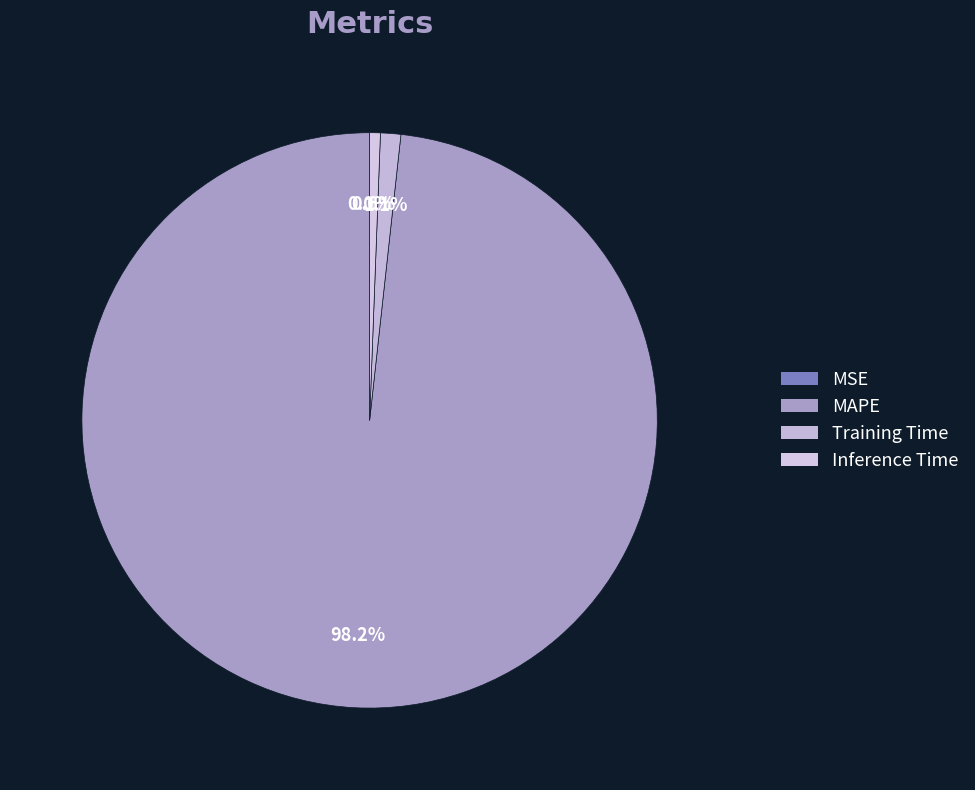

To the nearest percent, what is the average slice percentage?

25%